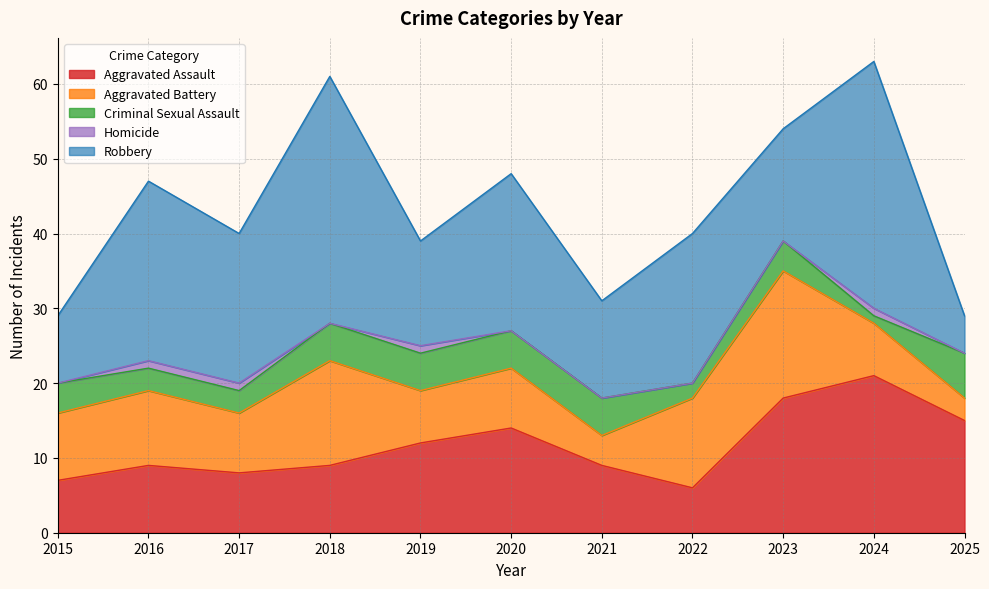

In Aggravated Battery, how many points are higher than both neighbors (excluding endpoints)?

4